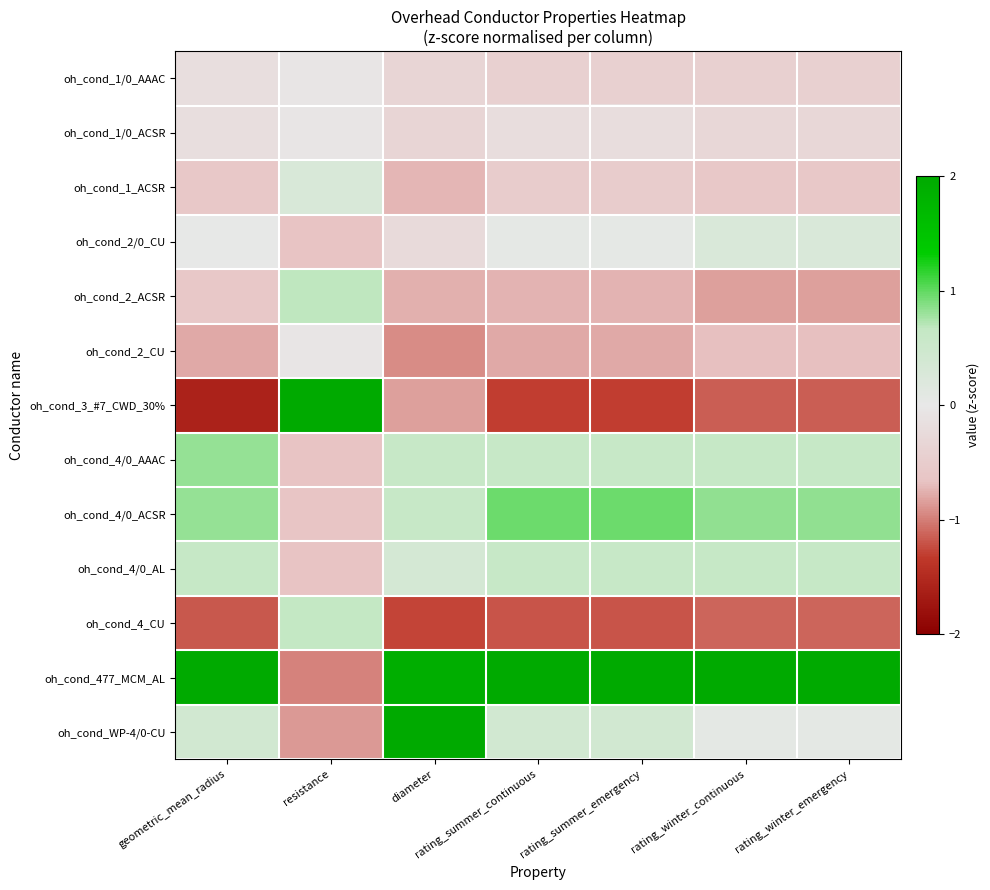

List the series in order of their peak value, lowest first.

oh_cond_2_CU, oh_cond_1/0_AAAC, oh_cond_1/0_ACSR, oh_cond_2/0_CU, oh_cond_1_ACSR, oh_cond_4/0_AL, oh_cond_4_CU, oh_cond_2_ACSR, oh_cond_4/0_AAAC, oh_cond_4/0_ACSR, oh_cond_WP-4/0-CU, oh_cond_477_MCM_AL, oh_cond_3_#7_CWD_30%